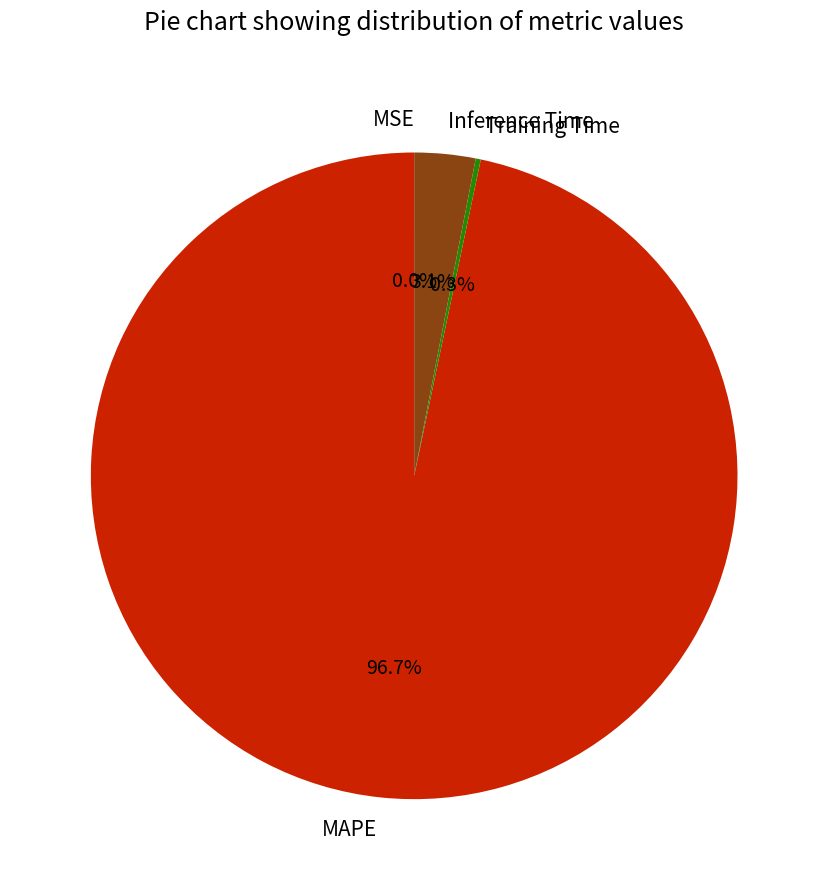

Combined, what portion of the pie is Inference Time and MAPE?

99.7%